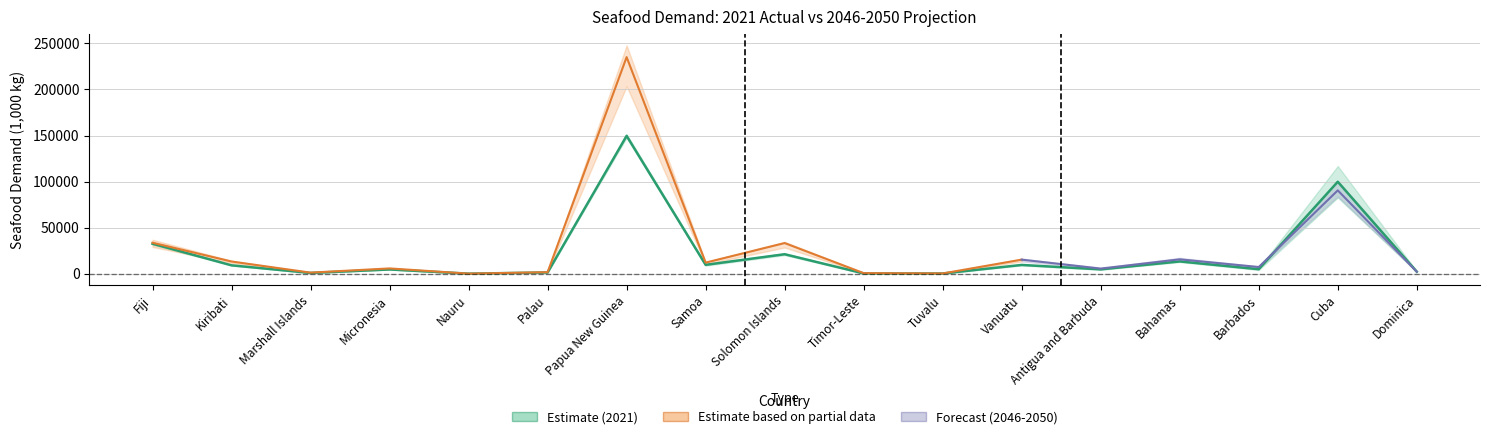

What is the label of the 12th point from the right?

Palau